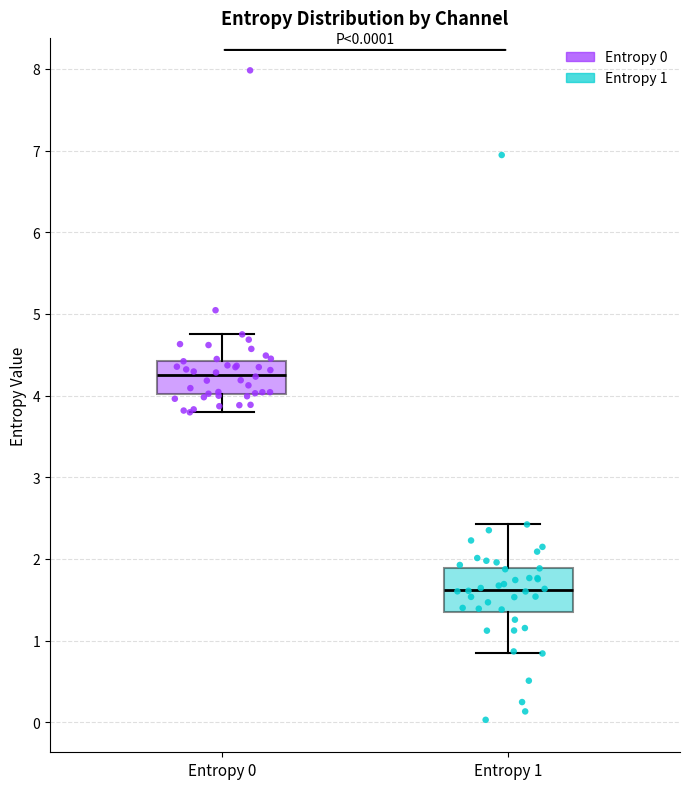

Reading left to right, transcribe this box plot: for each box, give where its median line is, the range the box spans, and where its two whiskers end, as read against the y-axis. The values are not printed on the chart, so give them approximately, as read against the axis.

Entropy 0: median 4.3, box 4.0 to 4.4, whiskers 3.8 to 4.7
Entropy 1: median 1.6, box 1.4 to 1.9, whiskers 0.8 to 2.4